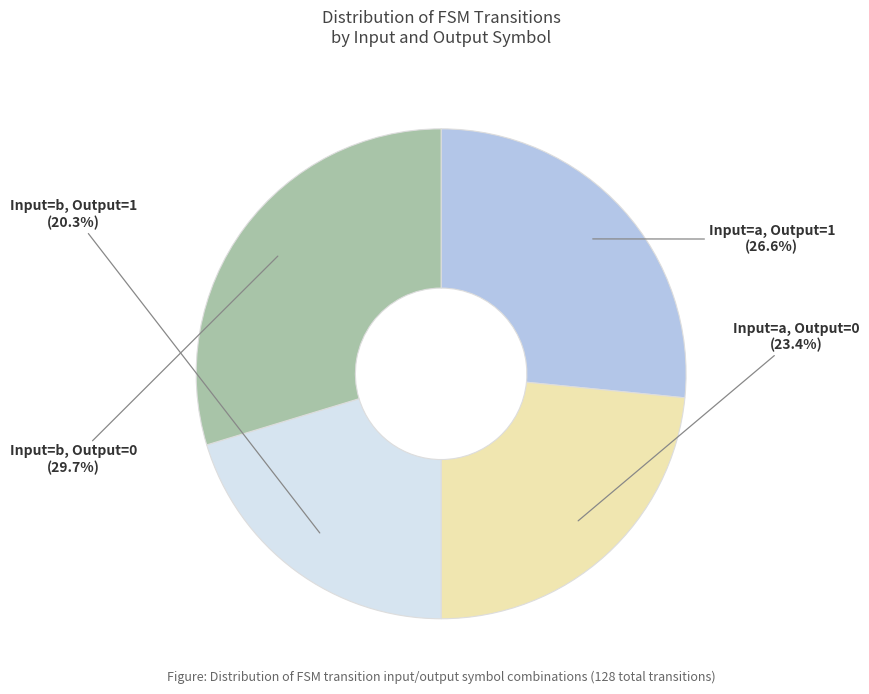

Does any single category account for the majority?

No